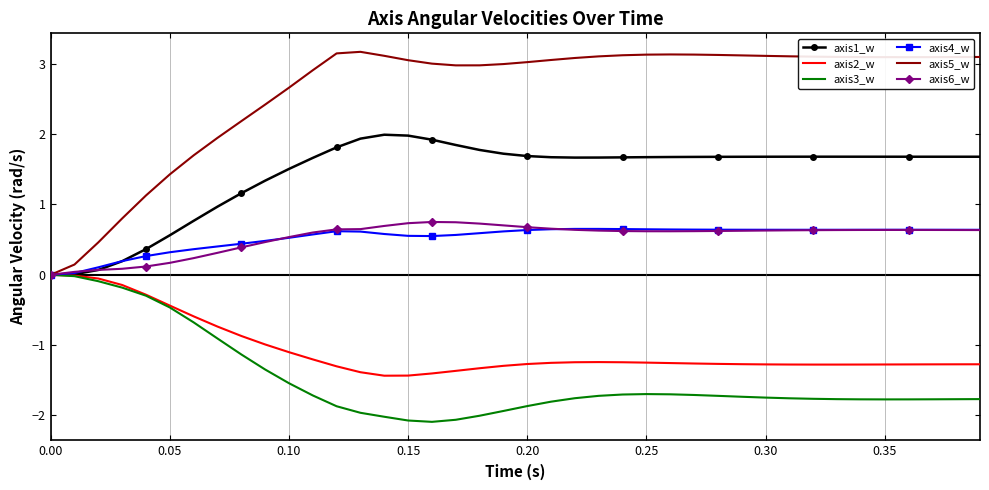

Which series has the largest range (max minus min)?

axis5_w